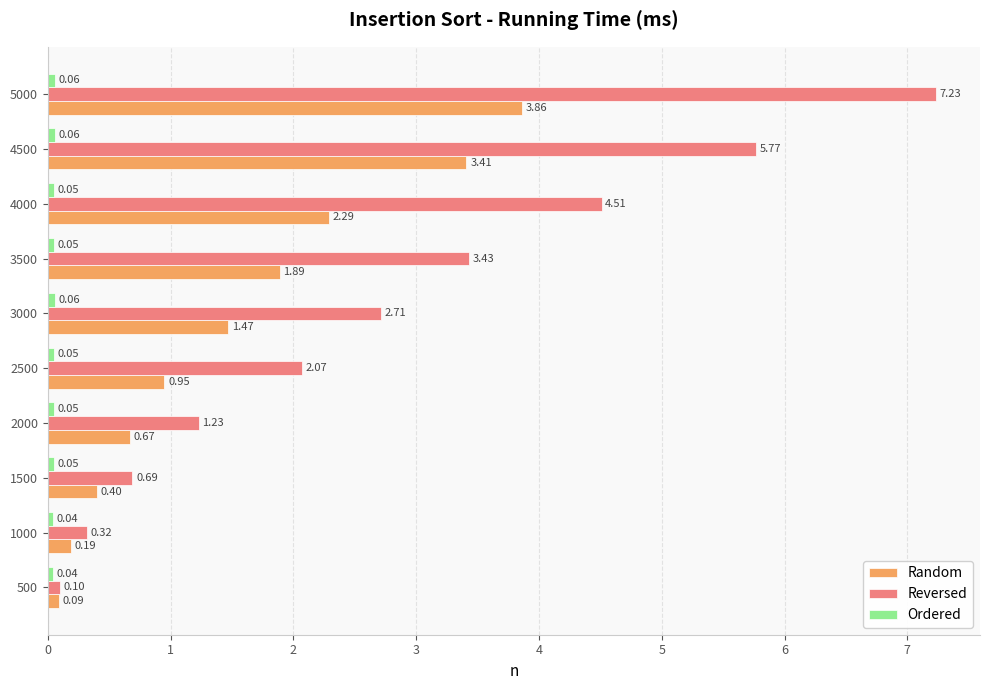

How many series are shown in this chart?

3